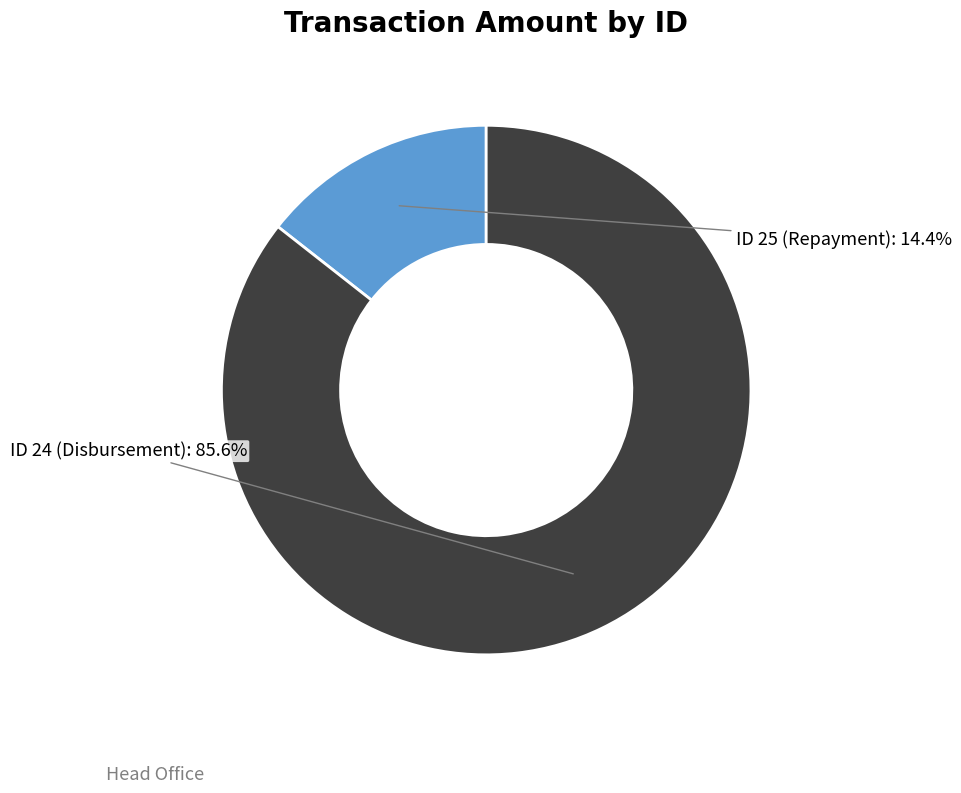

To the nearest percent, what is the average slice percentage?

50%